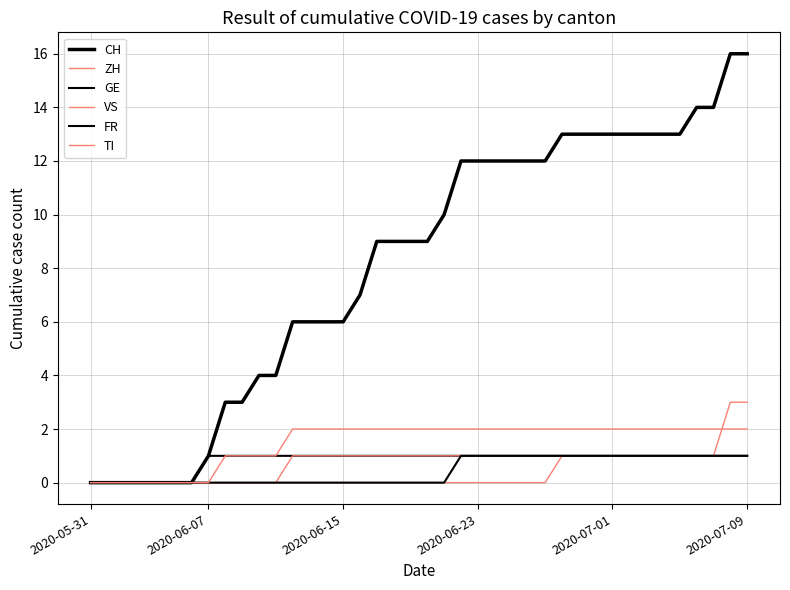

Does the chart display data point markers on the line(s)?

No